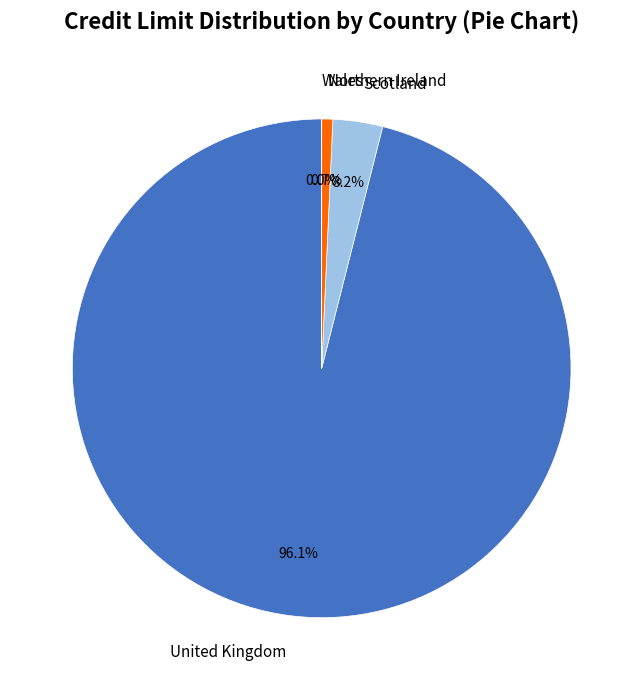

Which category accounts for the majority?

United Kingdom